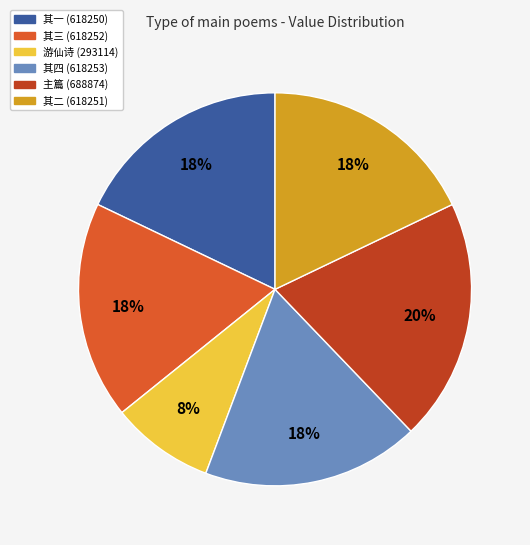

Is there a majority slice in this chart?

No